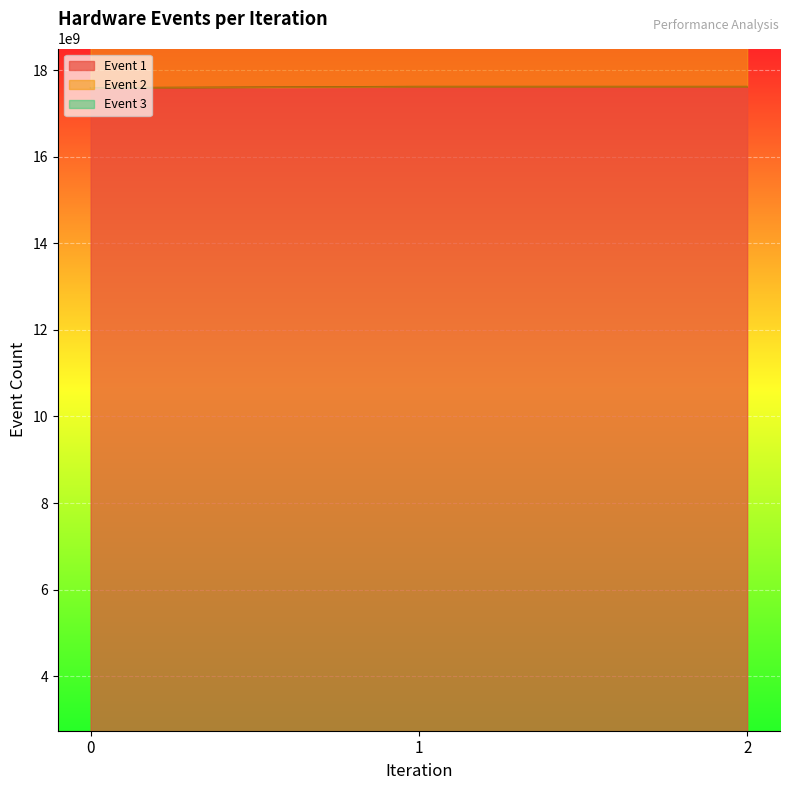

Where does the Event 1 series first go above 17623184191?

1